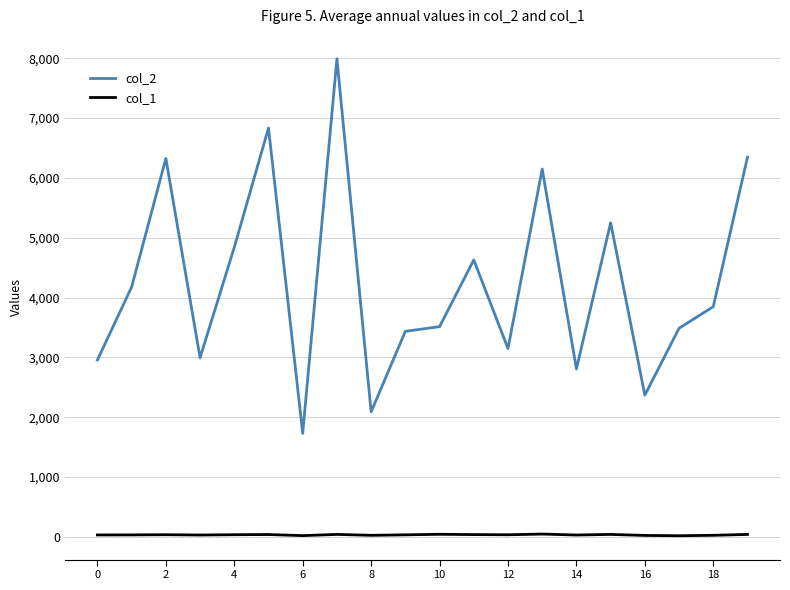

What is the difference between the maximum and second lowest values in the col_1 series?

26